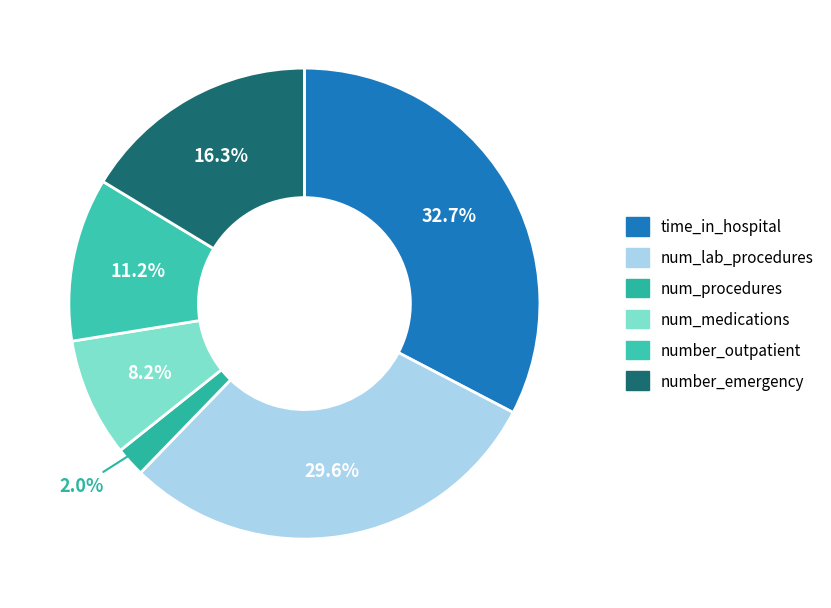

To the nearest percent, what is the difference between the largest and smallest slice percentages?

31%